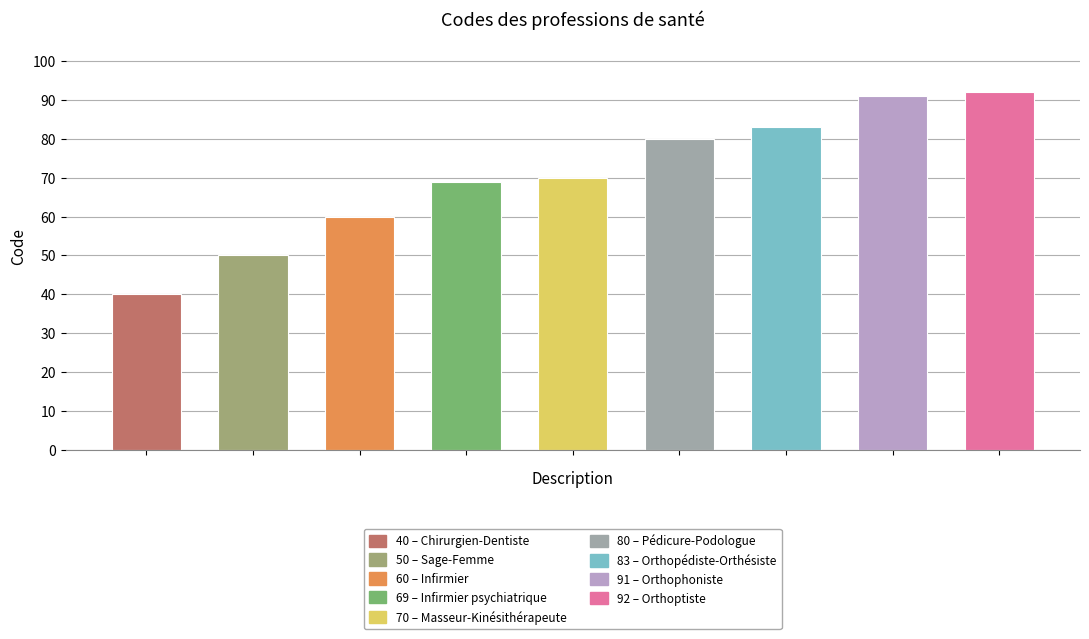

What is the value of the 4th bar from the left?

69